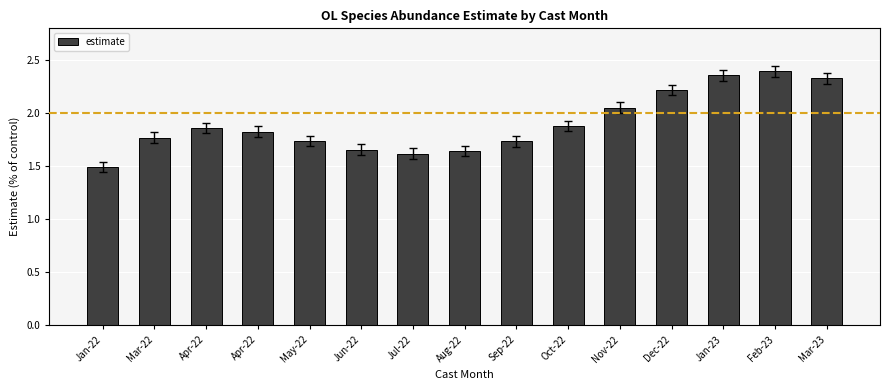

Does the chart contain any negative values?

No